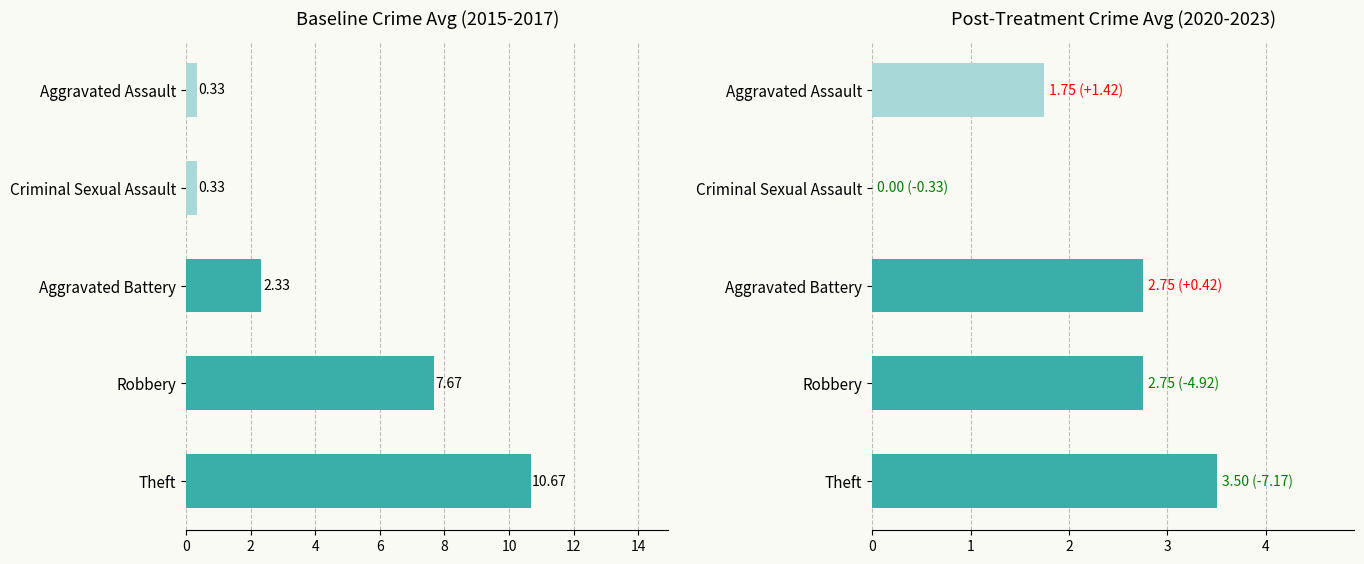

Which series has the largest total across all categories?

Baseline Avg